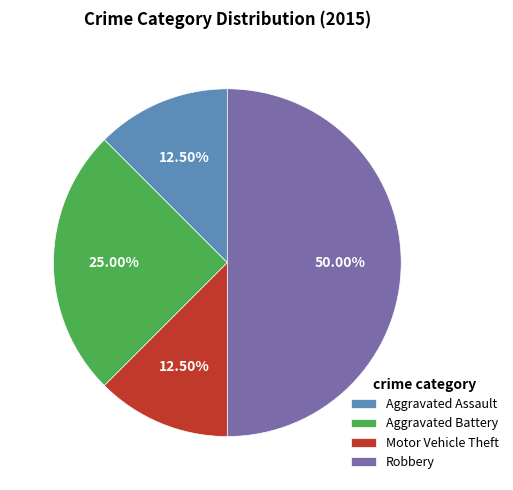

True or false: Robbery accounts for 64% of the total.

False